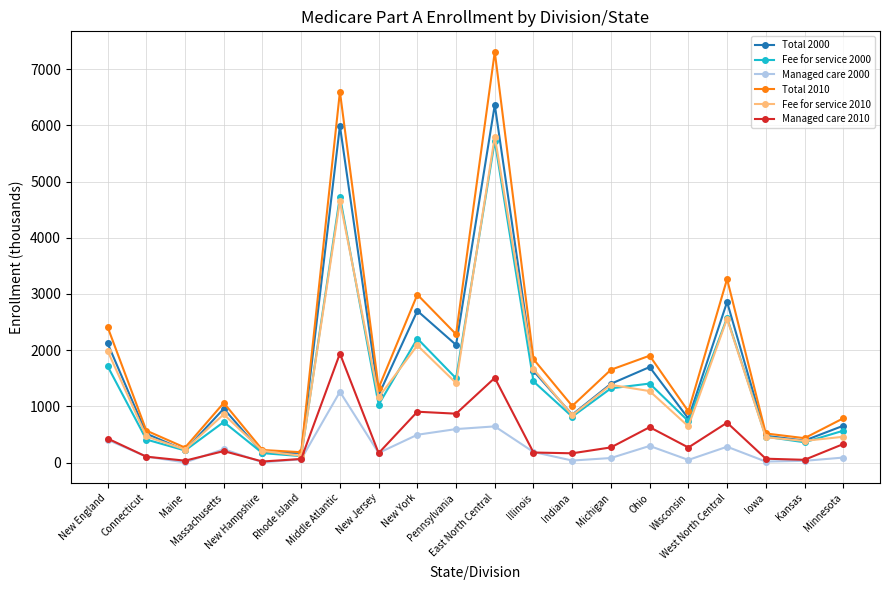

True or false: Fee for service 2000 has more than 1 interior local peaks.

True